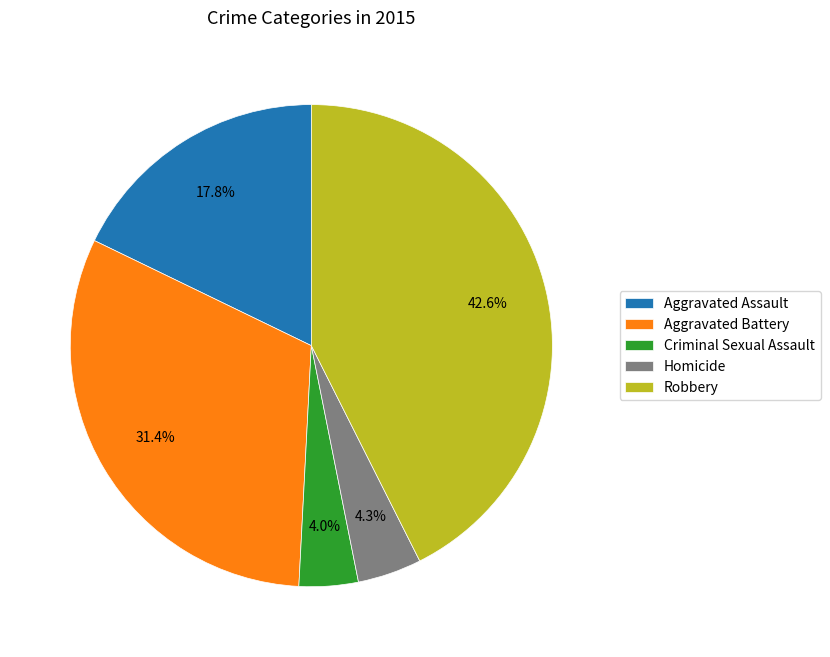

Between Aggravated Battery and Criminal Sexual Assault, which is larger?

Aggravated Battery